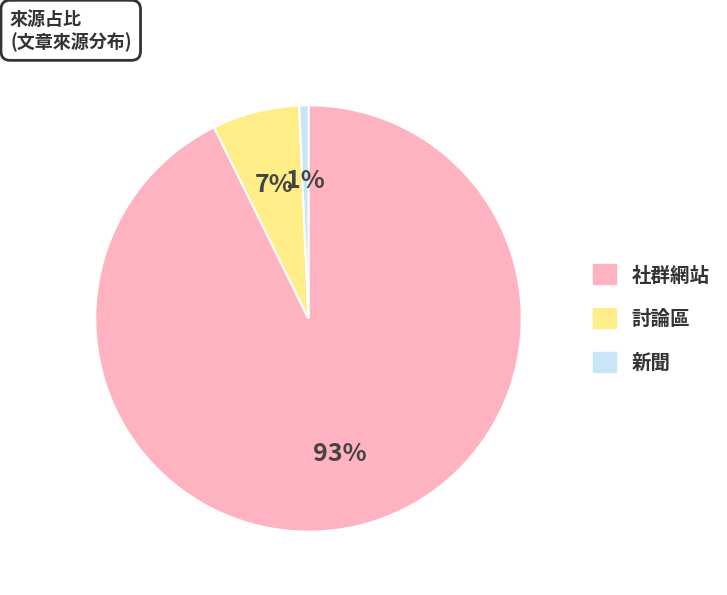

To the nearest percent, what percentage of the pie is 討論區?

7%